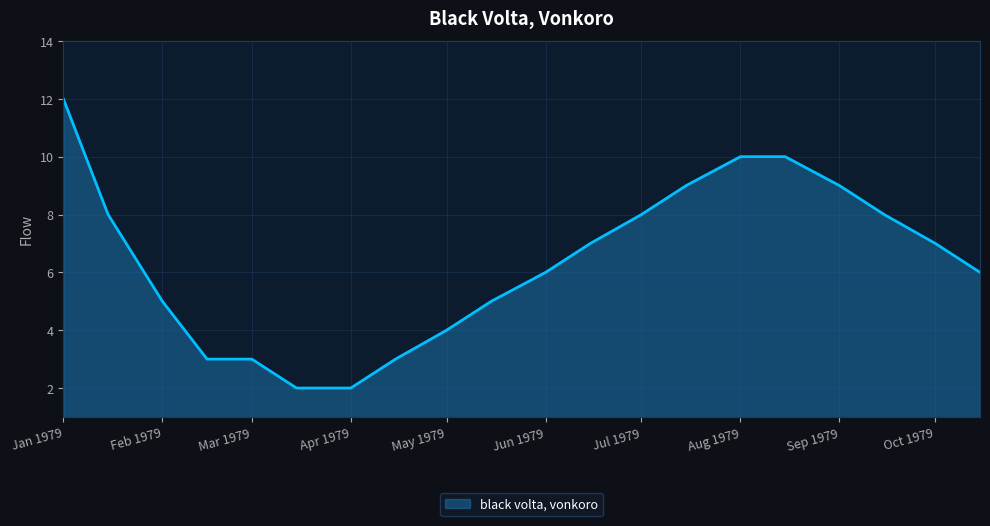

What is the maximum value shown in the chart?

12